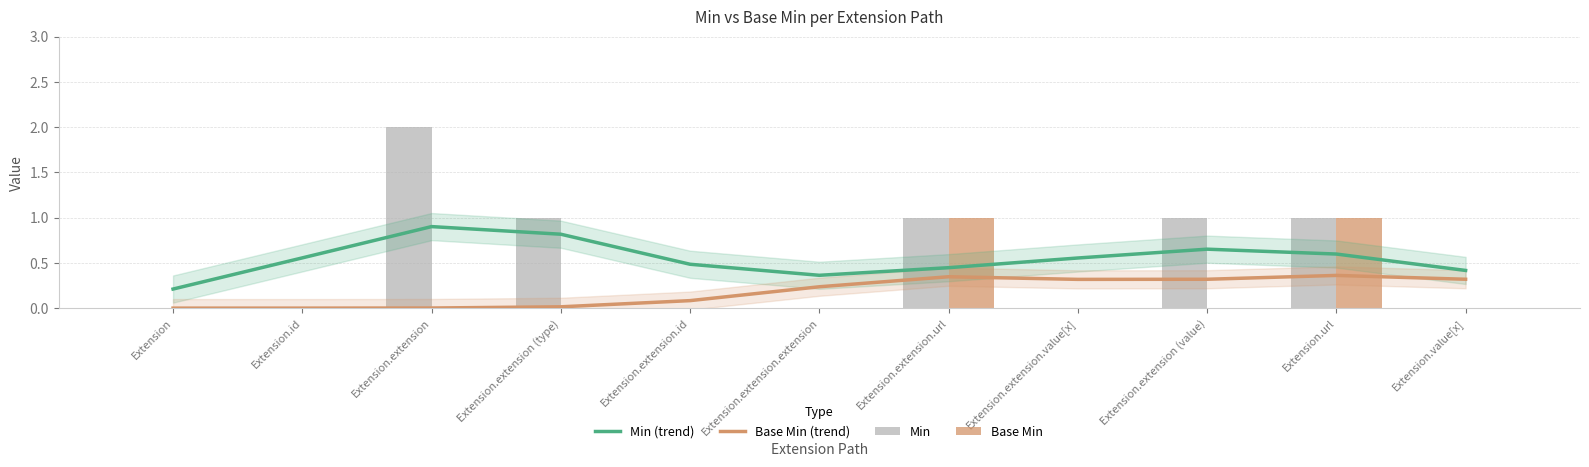

Reading left to right, extract all data points from this chart.

Min (trend): Extension=0.2	Extension.id=0.6	Extension.extension=0.9	Extension.extension (type)=0.8	Extension.extension.id=0.5	Extension.extension.extension=0.4	Extension.extension.url=0.4	Extension.extension.value[x]=0.6	Extension.extension (value)=0.7	Extension.url=0.6	Extension.value[x]=0.4
Base Min (trend): Extension=0.0	Extension.id=0.0	Extension.extension=0.0	Extension.extension (type)=0.0	Extension.extension.id=0.1	Extension.extension.extension=0.2	Extension.extension.url=0.3	Extension.extension.value[x]=0.3	Extension.extension (value)=0.3	Extension.url=0.4	Extension.value[x]=0.3
Min: Extension=0.0	Extension.id=0.0	Extension.extension=2.0	Extension.extension (type)=1.0	Extension.extension.id=0.0	Extension.extension.extension=0.0	Extension.extension.url=1.0	Extension.extension.value[x]=0.0	Extension.extension (value)=1.0	Extension.url=1.0	Extension.value[x]=0.0
Base Min: Extension=0.0	Extension.id=0.0	Extension.extension=0.0	Extension.extension (type)=0.0	Extension.extension.id=0.0	Extension.extension.extension=0.0	Extension.extension.url=1.0	Extension.extension.value[x]=0.0	Extension.extension (value)=0.0	Extension.url=1.0	Extension.value[x]=0.0